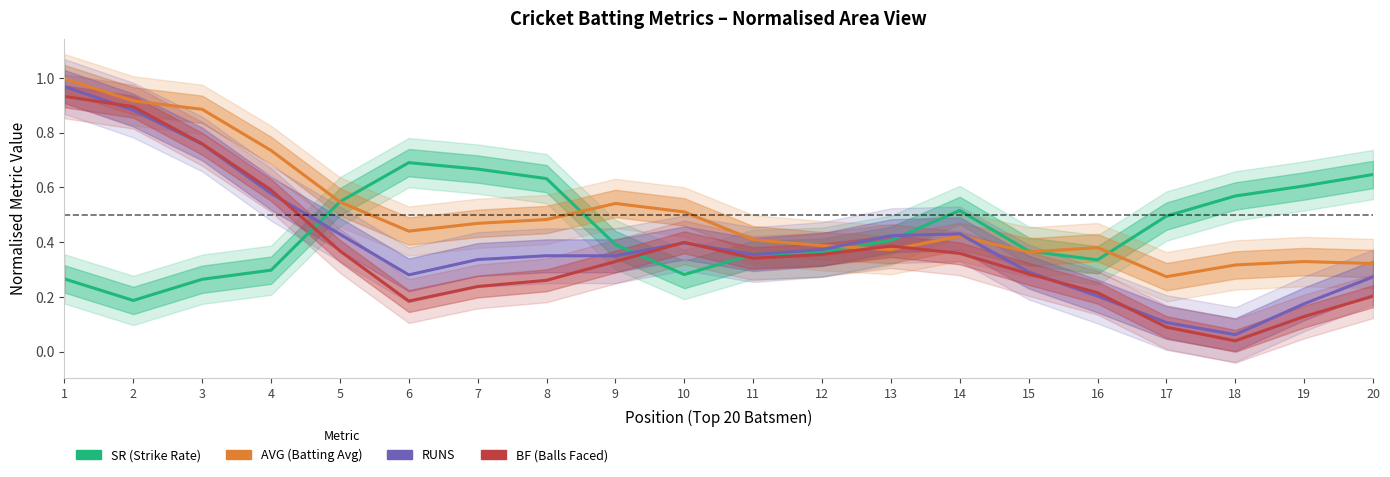

What is the total value across all series at 10?

1.6